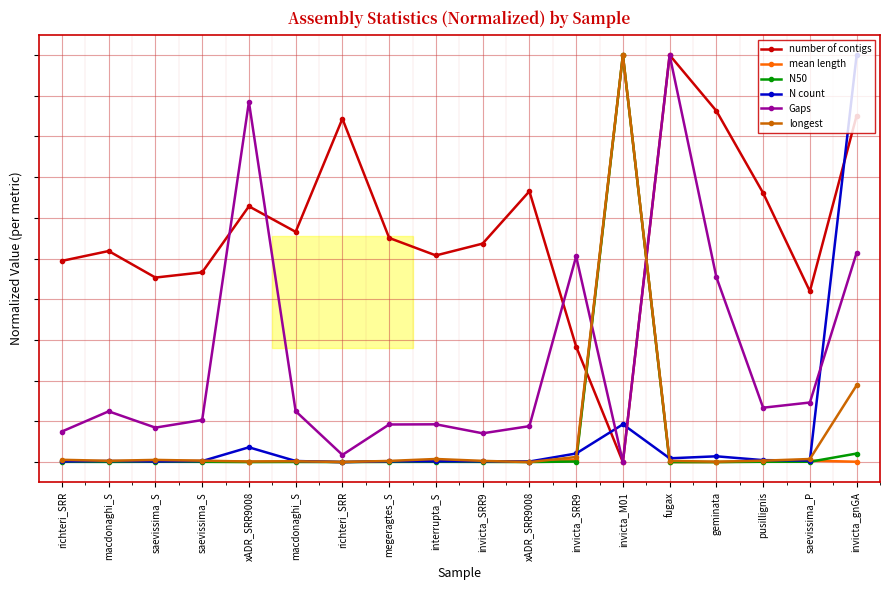

What is the label of the 6th point from the right?

invicta_M01